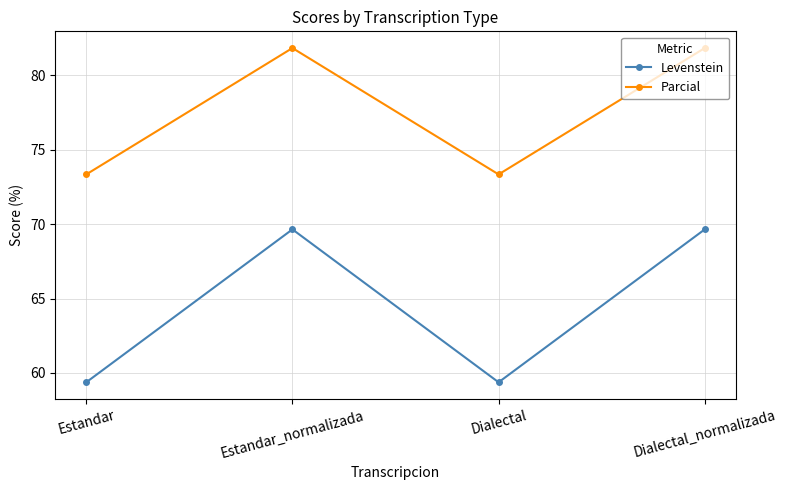

What position from the right is Estandar_normalizada?

3